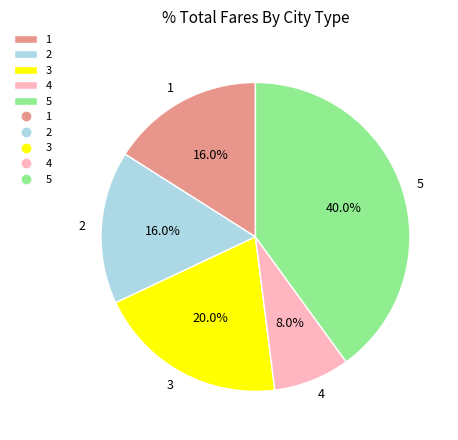

Is 4 the majority of the pie?

No